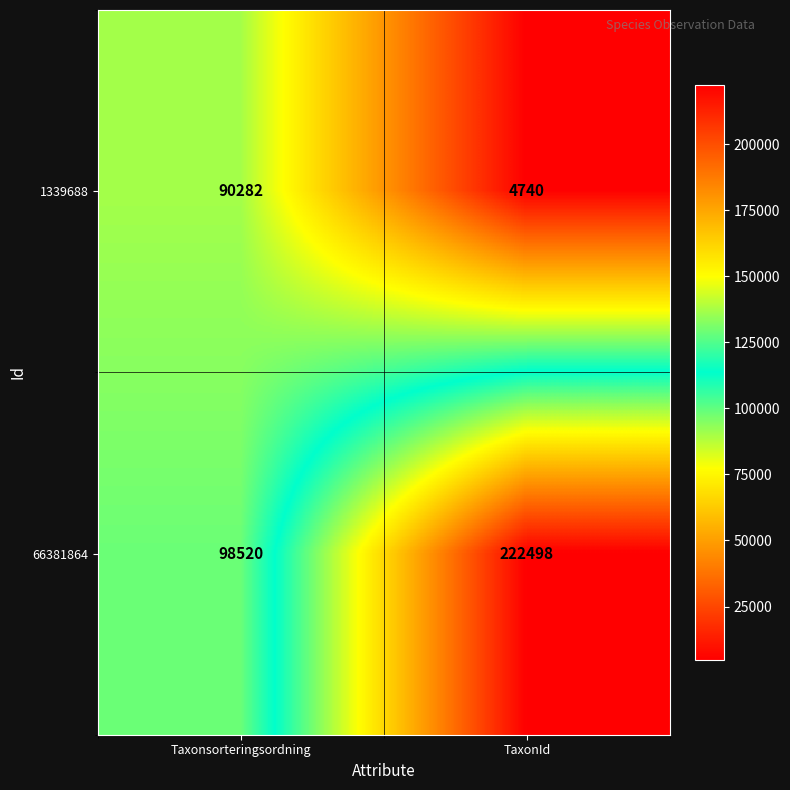

Rank the series by their maximum value, from highest to lowest.

66381864, 1339688